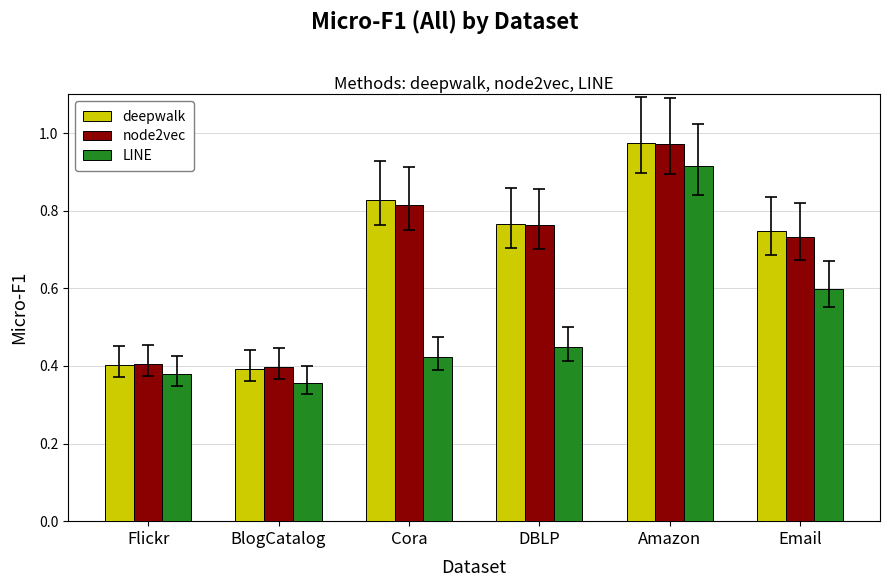

Which category has the lowest value across all series?

BlogCatalog